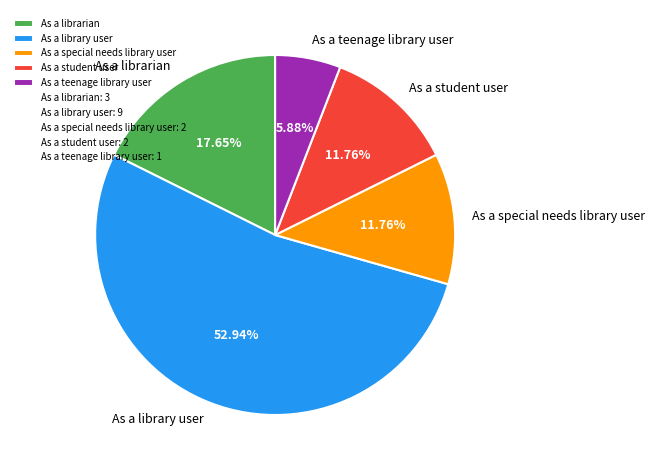

Which has a higher value, As a library user or As a special needs library user?

As a library user